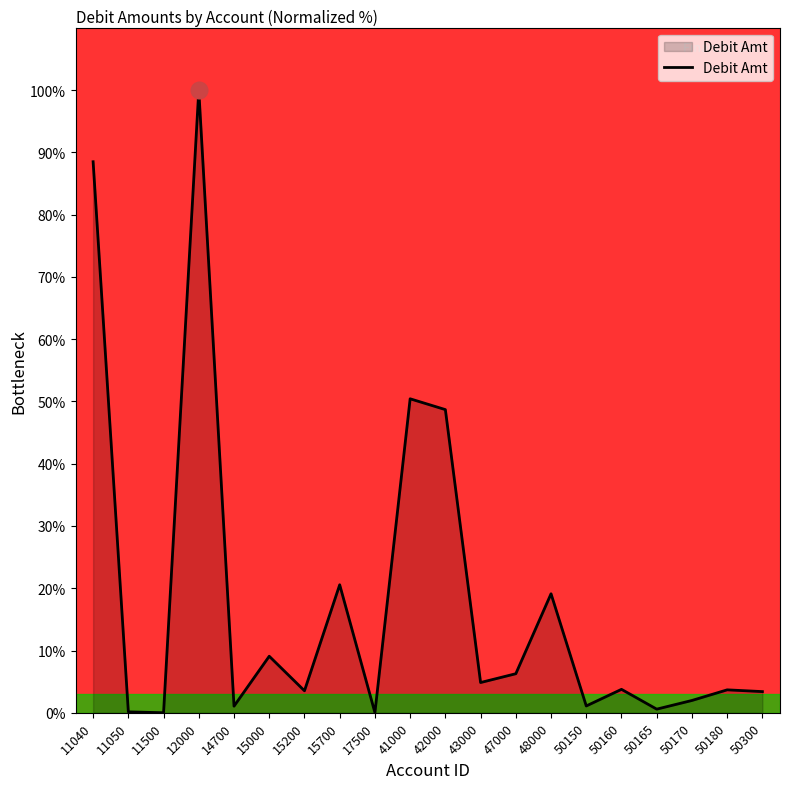

Where does the data first go above 3?

11040